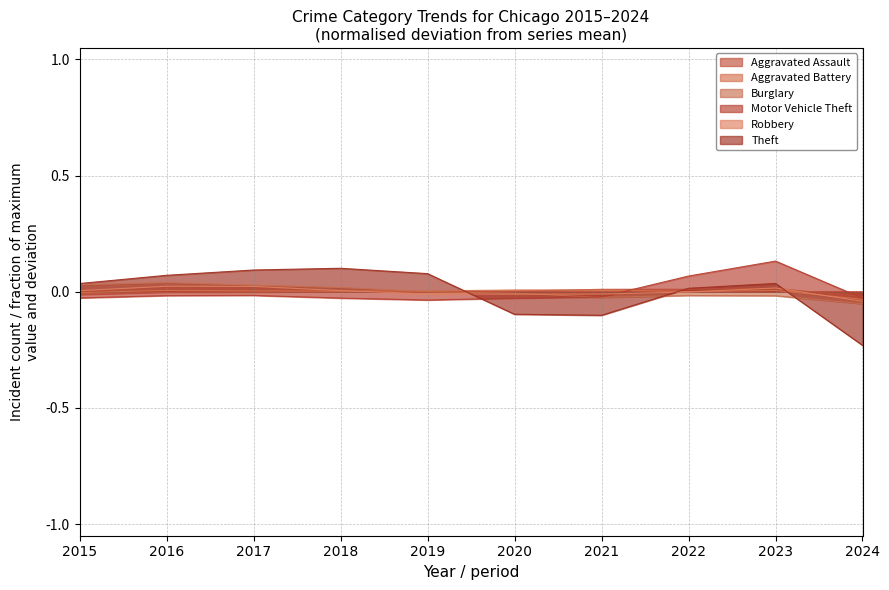

Which has a higher value, 2018 or 2015?

2018